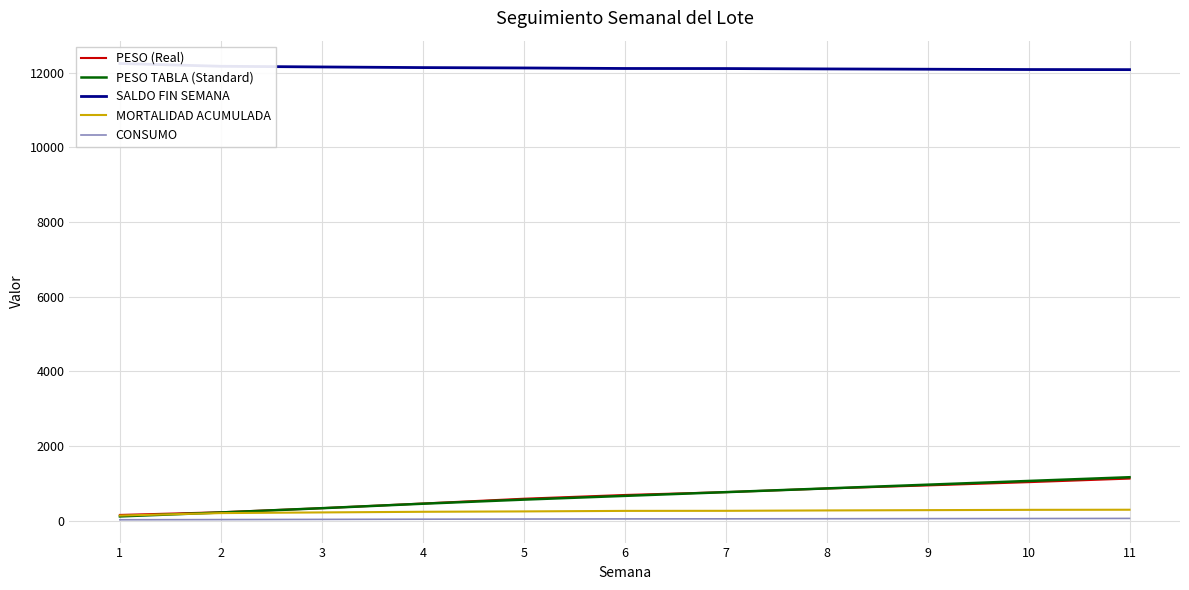

Which series changed the most between 10 and 11?

PESO TABLA (Standard)